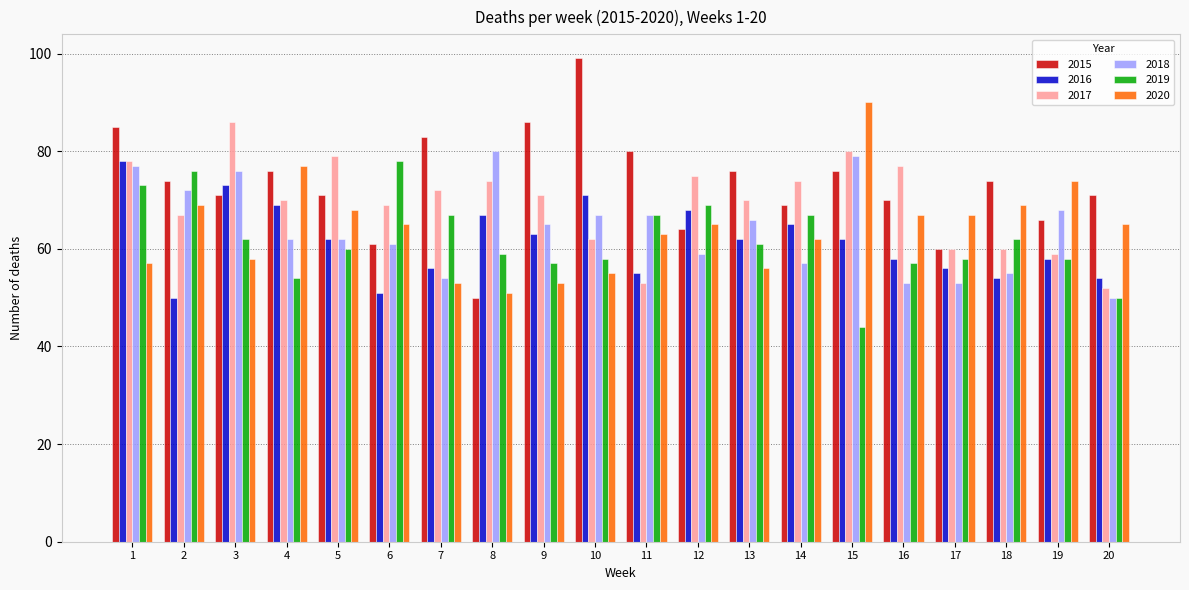

Which series has the widest spread of values?

2015